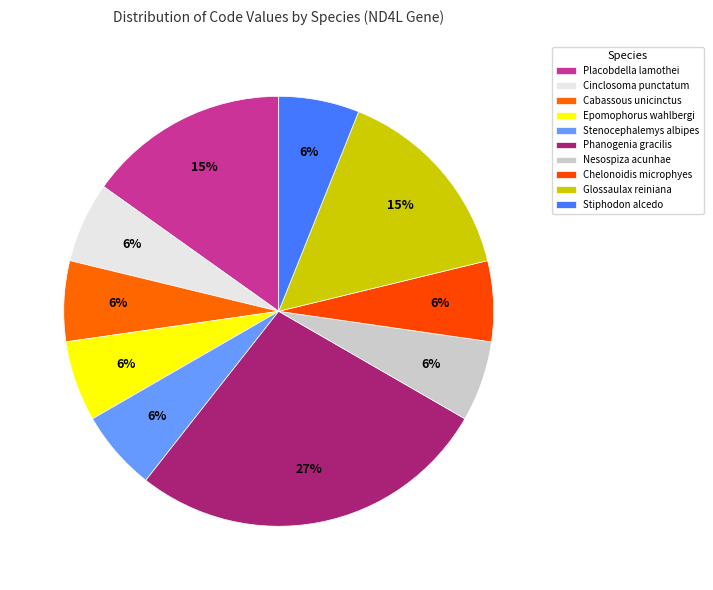

Is Placobdella lamothei the majority of the pie?

No